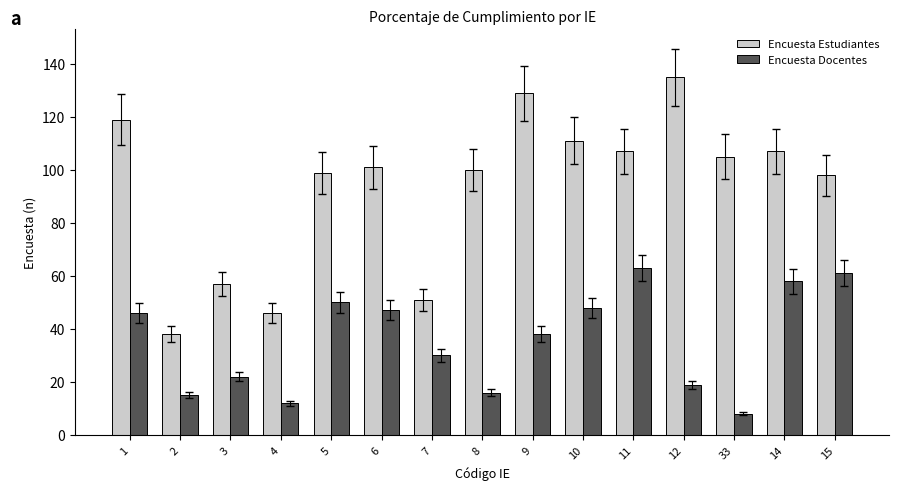

What is the difference between the maximum and minimum values in the Encuesta Docentes series?

55